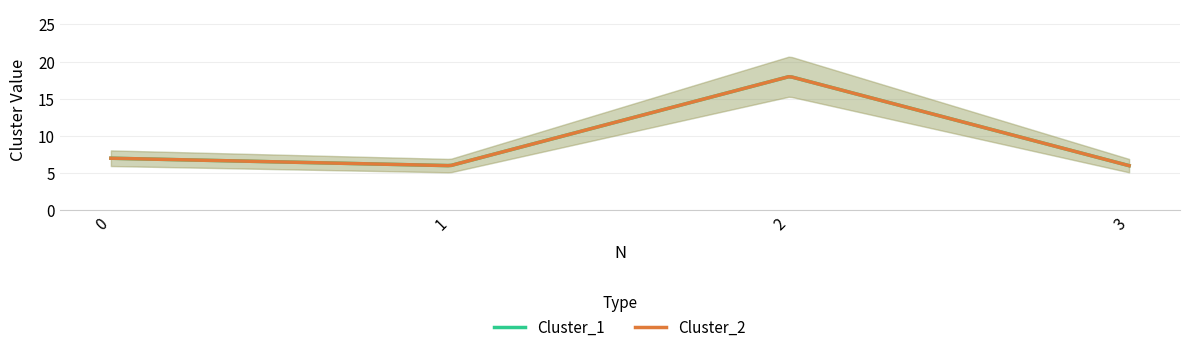

Reading left to right, list all the values displayed in this chart.

Cluster_1: 7	6	18	6
Cluster_2: 7	6	18	6